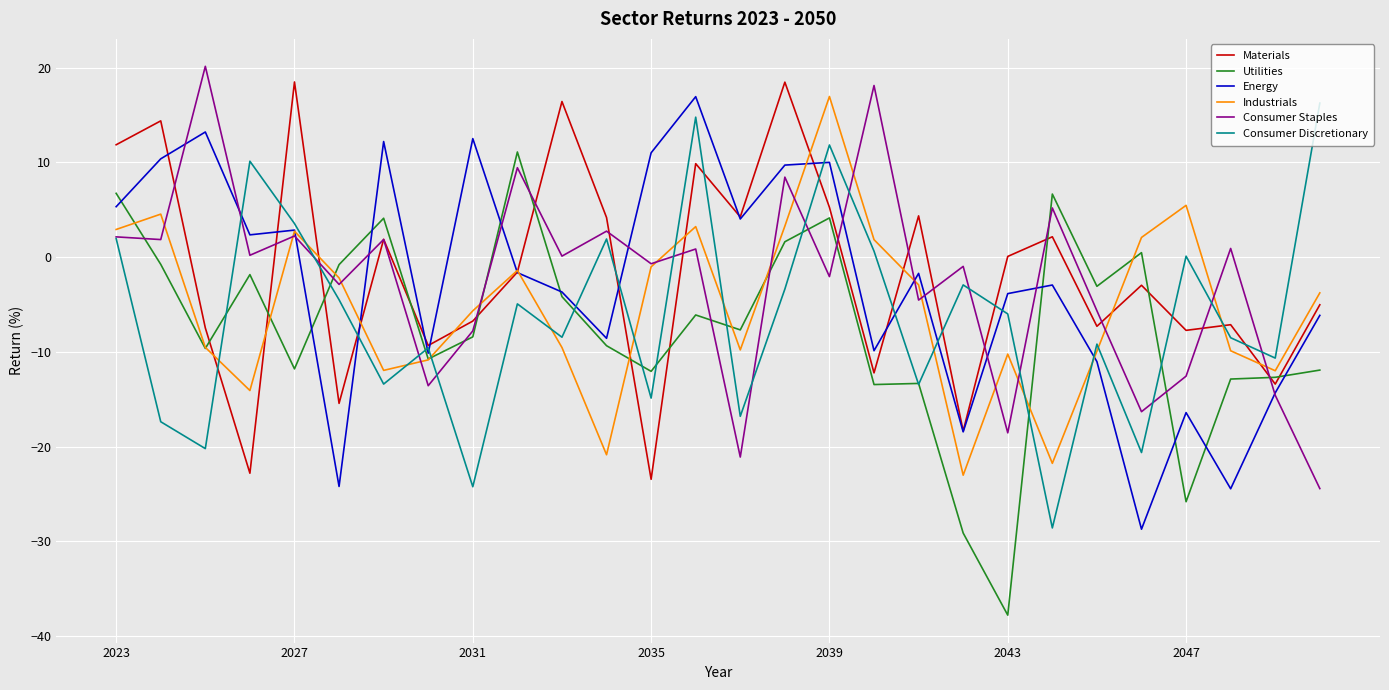

What is the minimum value shown in the chart?

-37.8